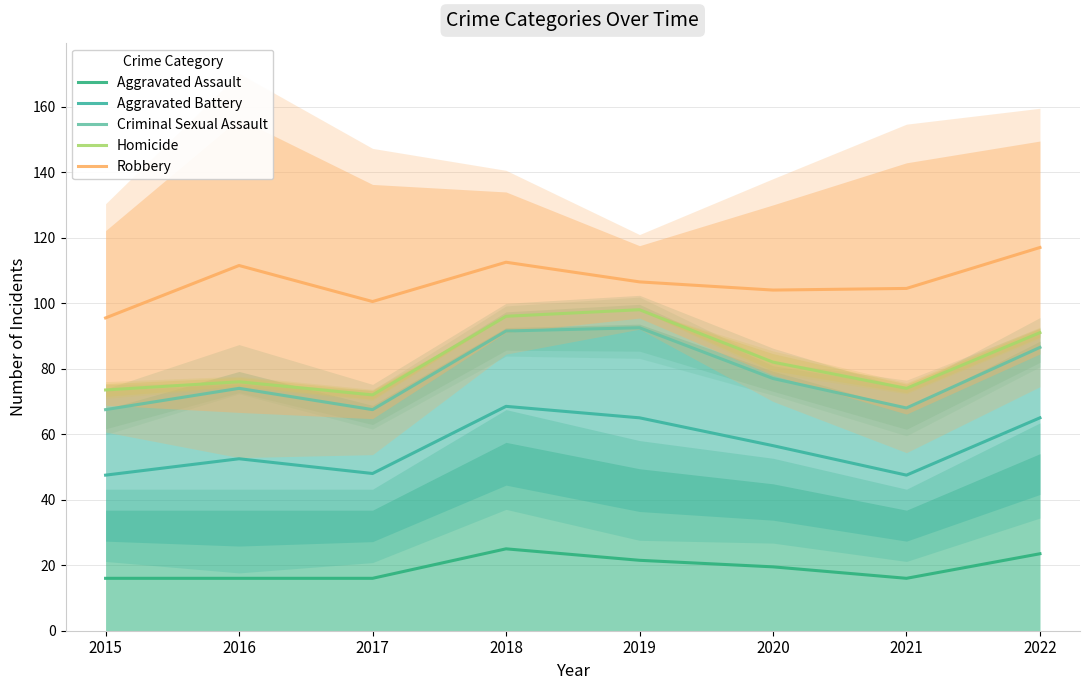

Where is Aggravated Assault nearest to the value 20?

2020